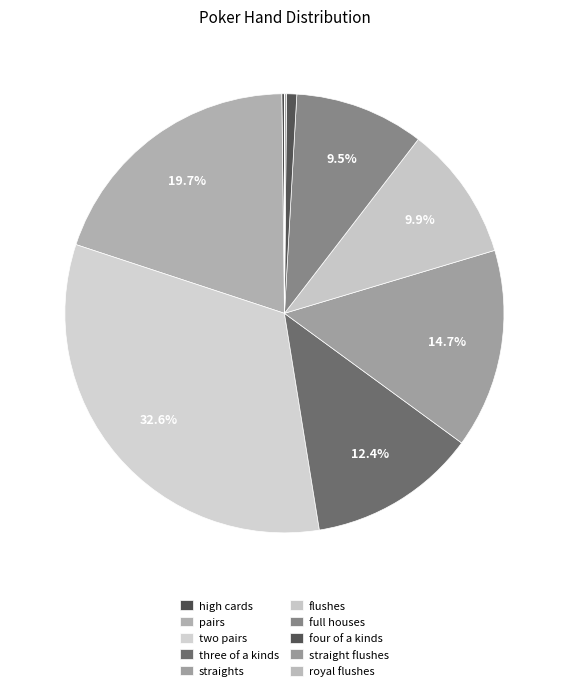

Does straights account for over 50% of the chart?

No